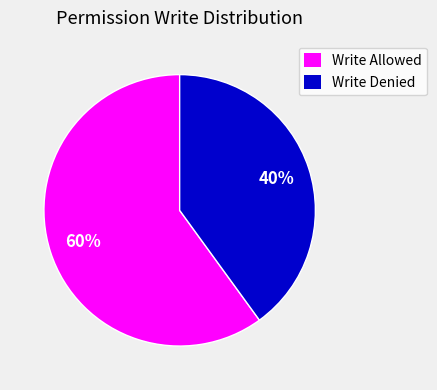

Is it true that Write Allowed is 69% of the pie?

False